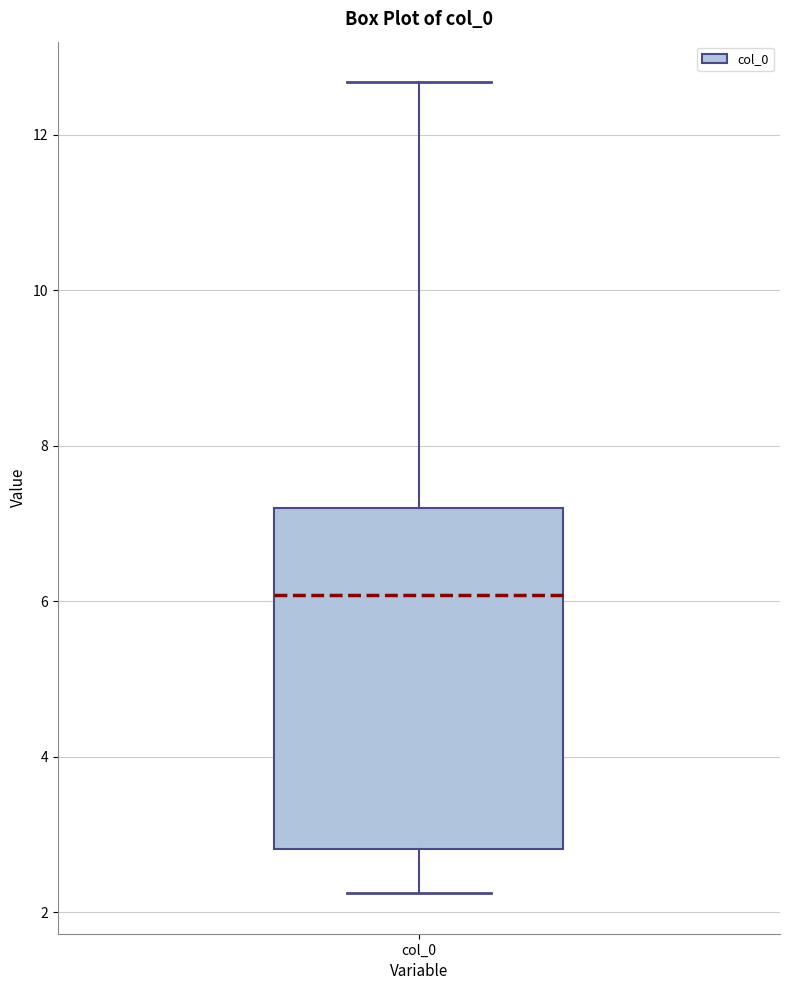

Read this box plot against the y-axis: the position of the median line, the range covered by the box, and the ends of both whiskers. The values are not printed on the chart, so give them approximately, as read against the axis.

median 6.0, box 2.8 to 7.2, whiskers 2.2 to 12.6